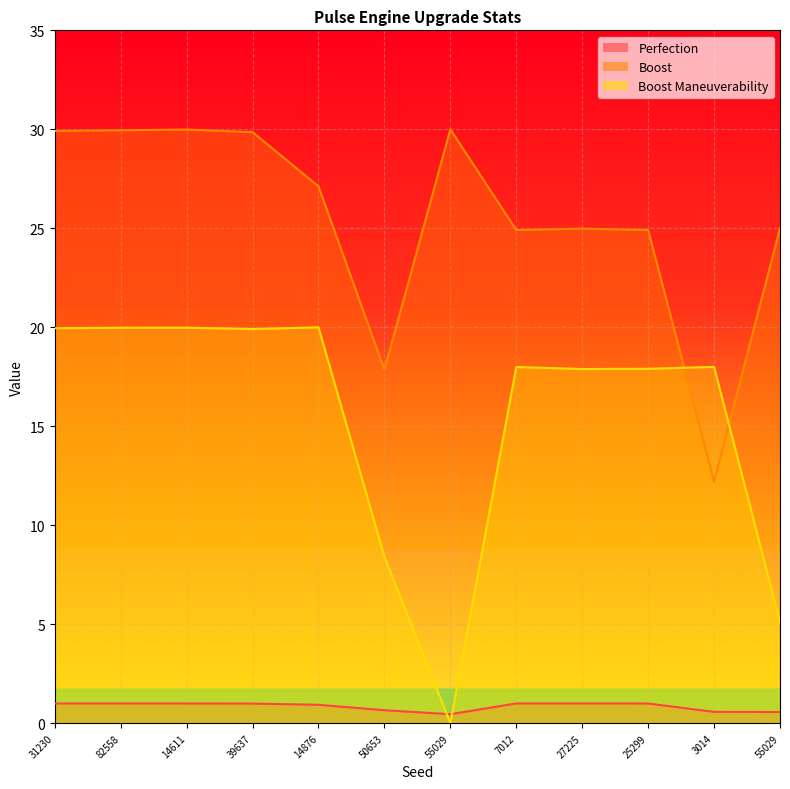

List the series in order of their overall mean, lowest first.

Perfection, Boost Maneuverability, Boost